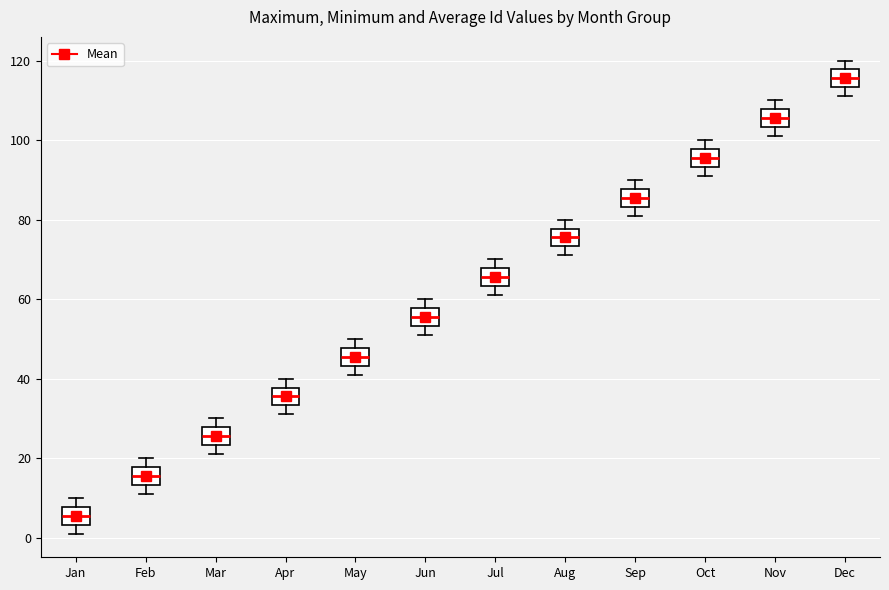

Which box has the lowest median line?

Jan